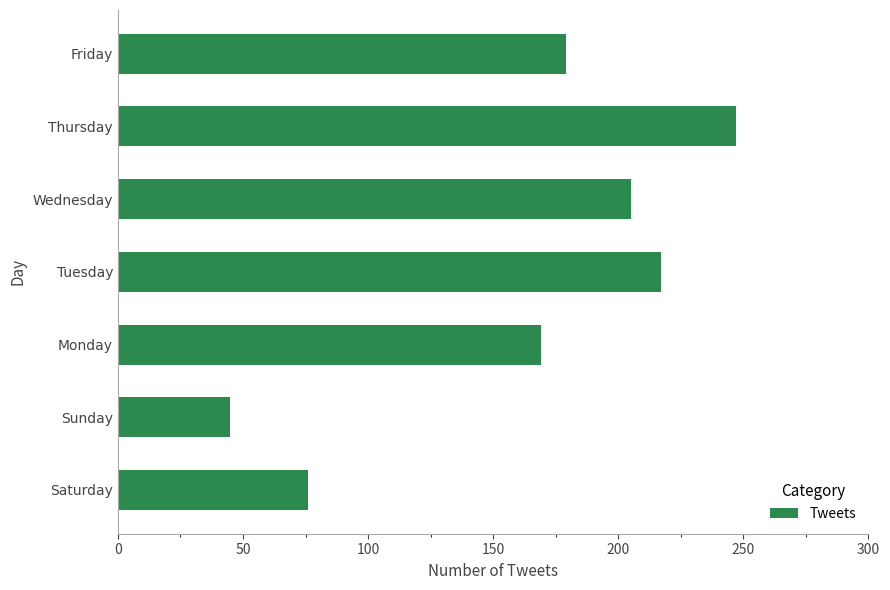

Reading top to bottom, what are all the values shown in this chart?

179	247	205	217	169	45	76